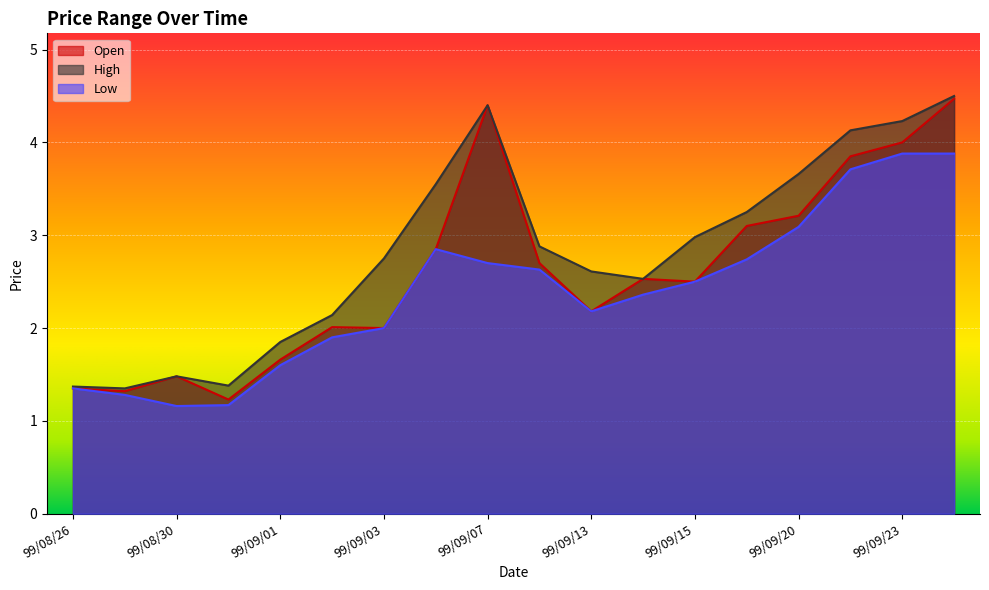

Which series changed the most between 99/09/01 and 99/09/24?

col_3